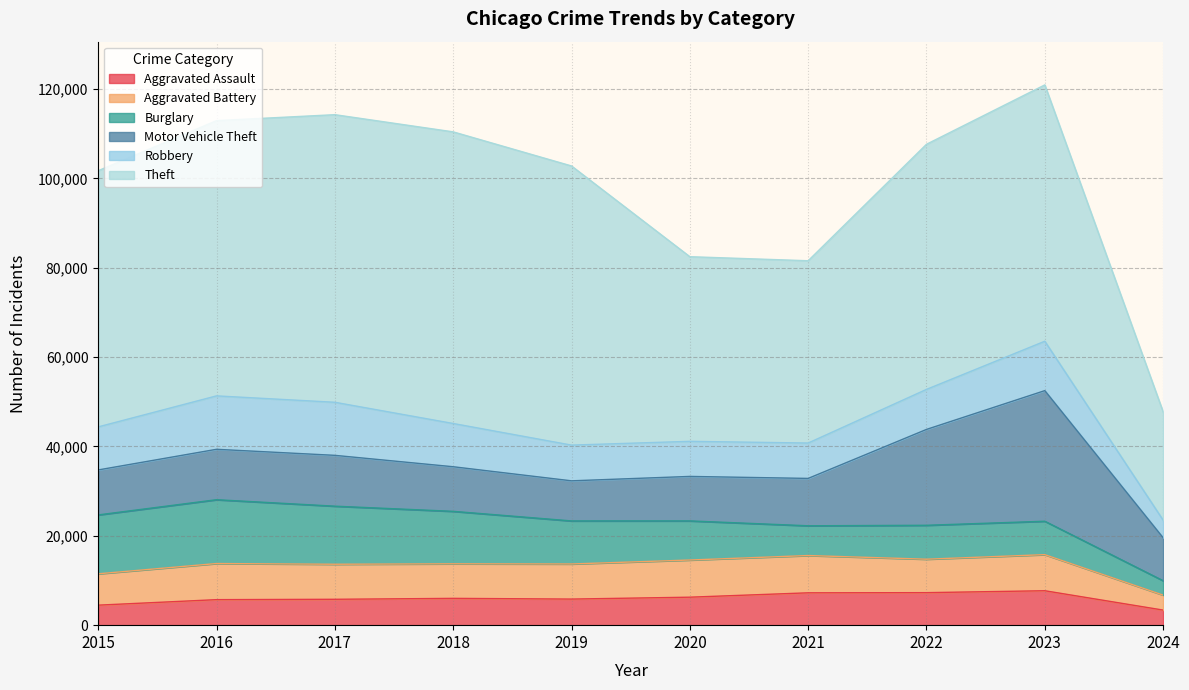

Between 2023 and 2024, which is larger?

2023